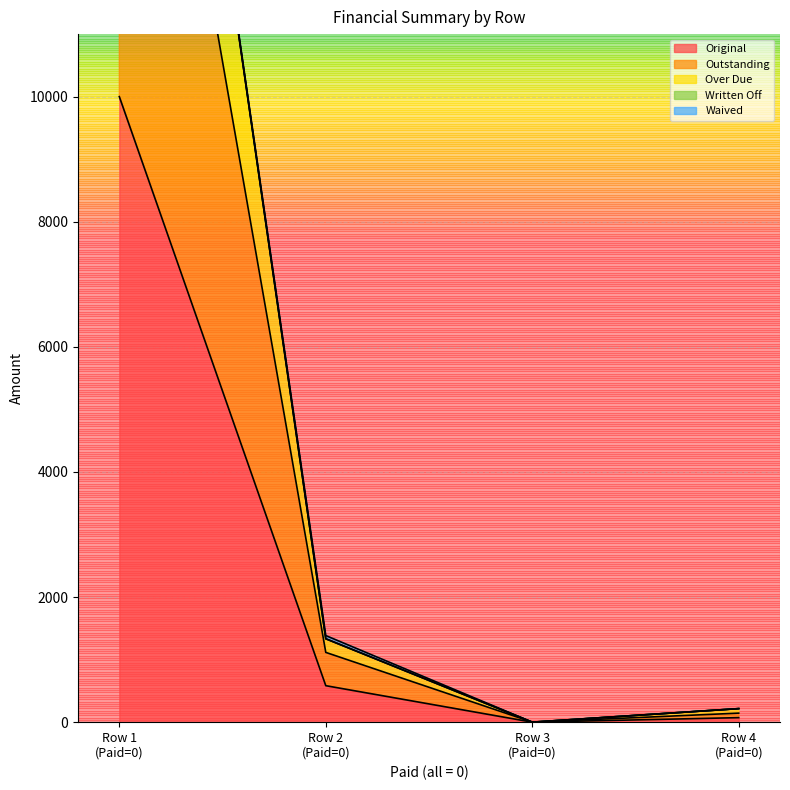

How many values in the Original series exceed 583?

2